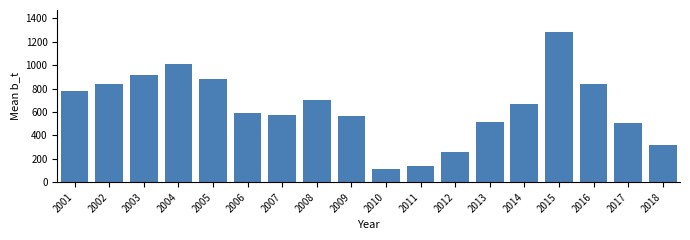

What value does the data have at 2003?

917.3